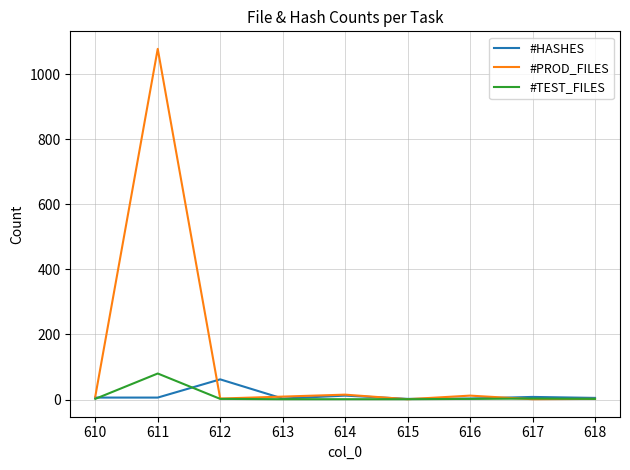

Which series changed the most between 611 and 612?

#PROD_FILES